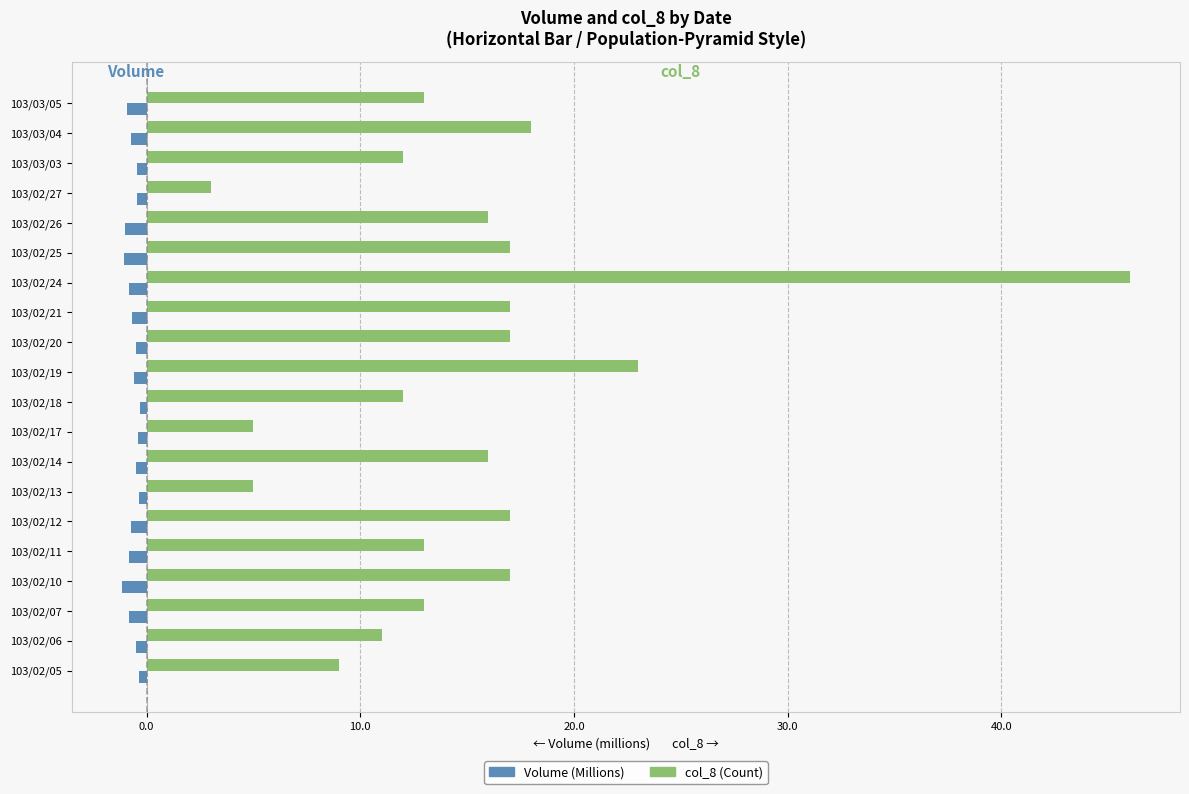

What is the greatest value displayed?

46.0